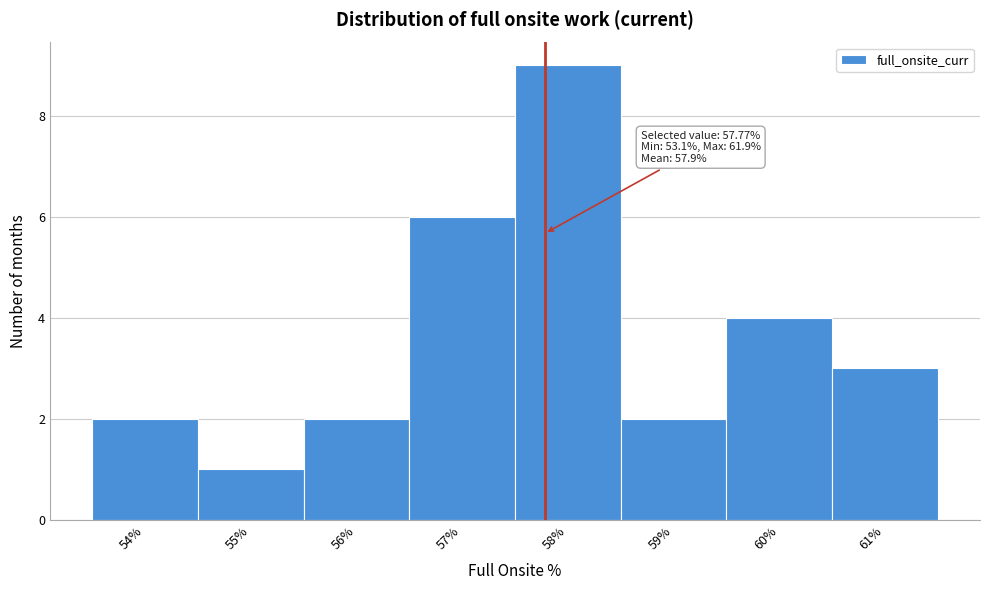

Reading right to left, what are all the values shown in this chart?

3	4	2	9	6	2	1	2